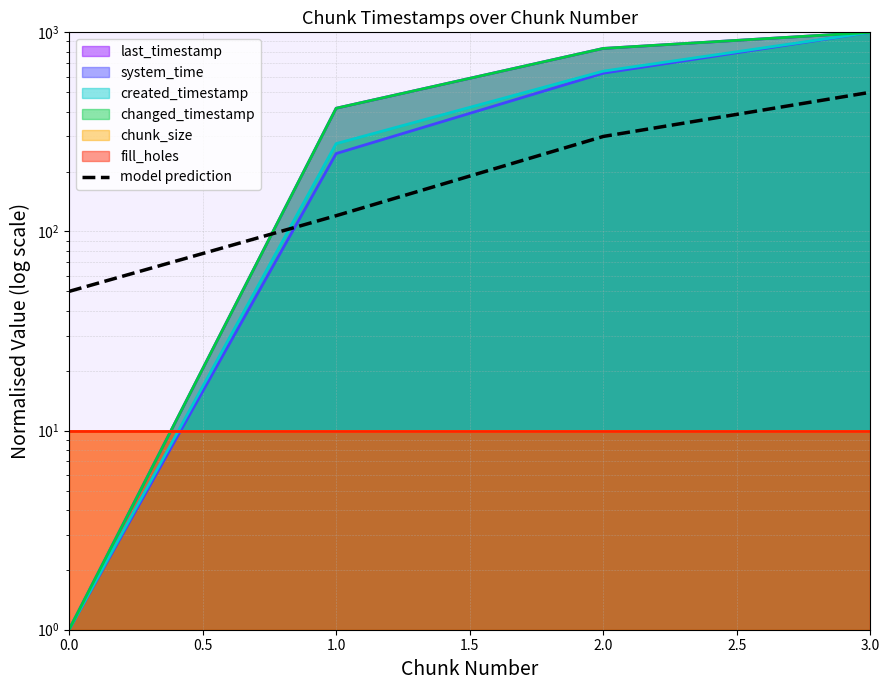

How many values are between 120 and 500?

3